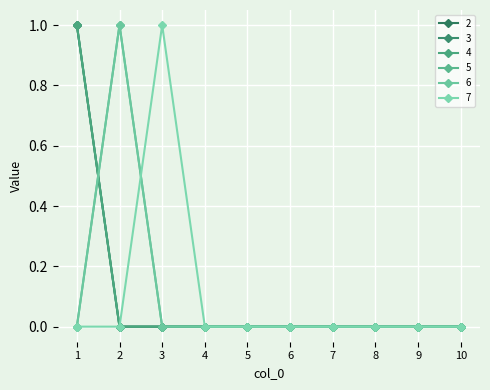

Is this an area chart (filled region under the line)?

No